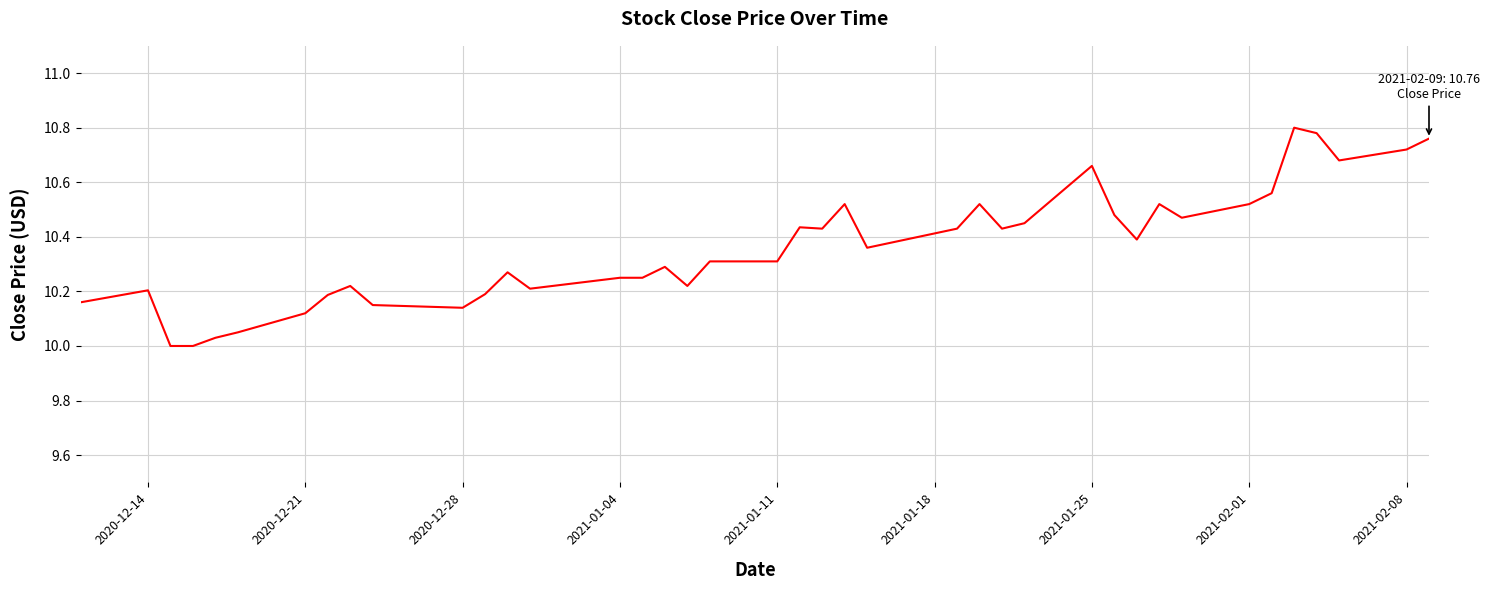

What is the minimum value shown in the chart?

10.0